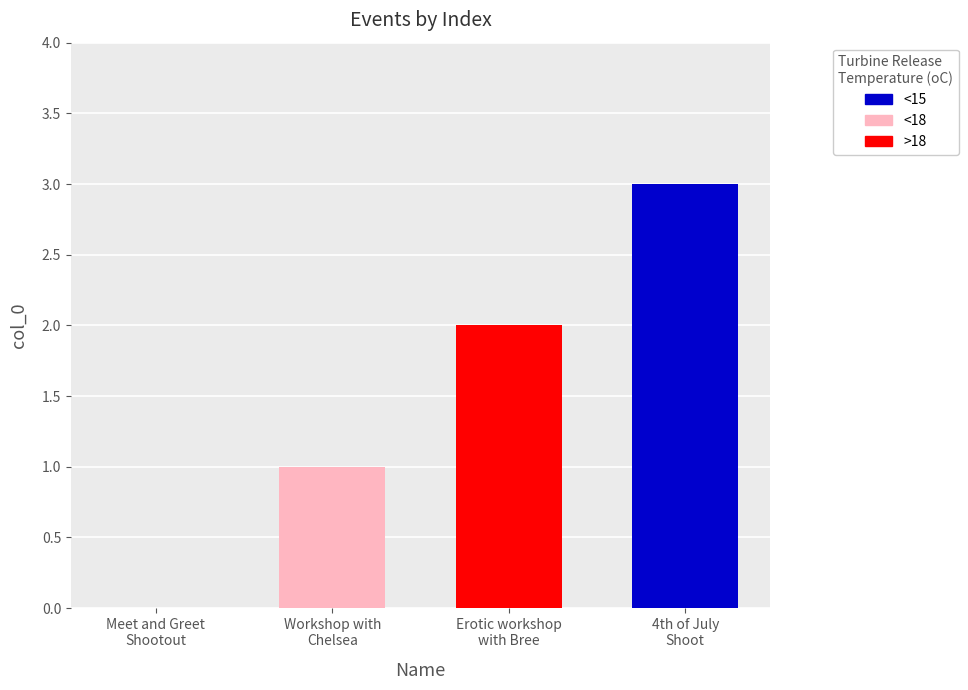

How many values are between 1 and 3?

3